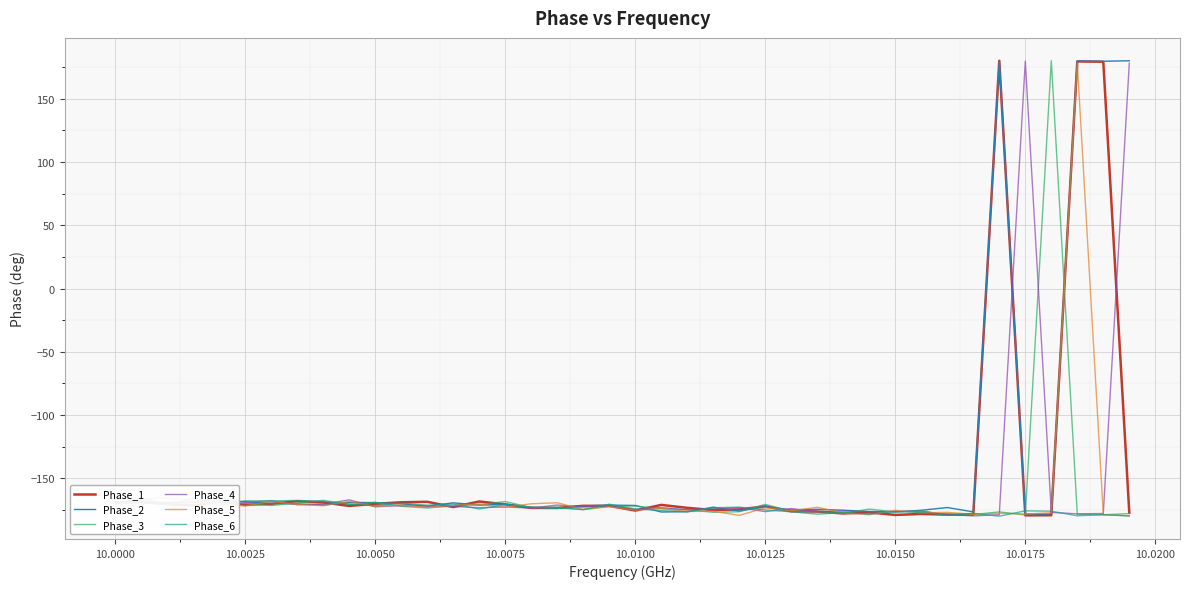

What is the maximum value shown in the chart?

179.9